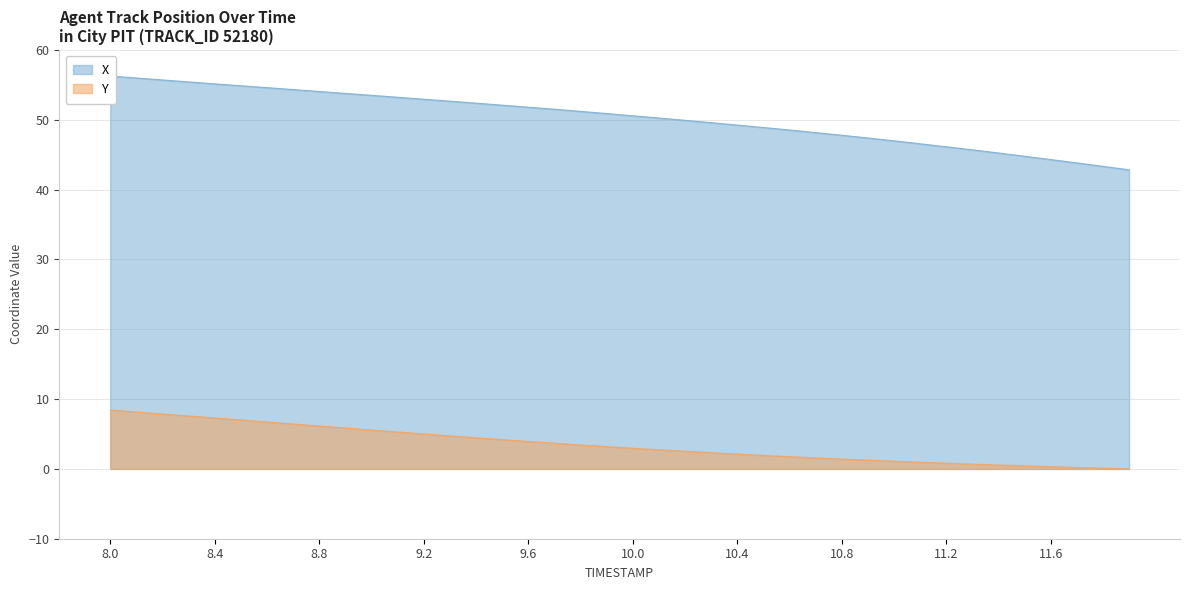

At how many categories does at least one series exceed 44?

37